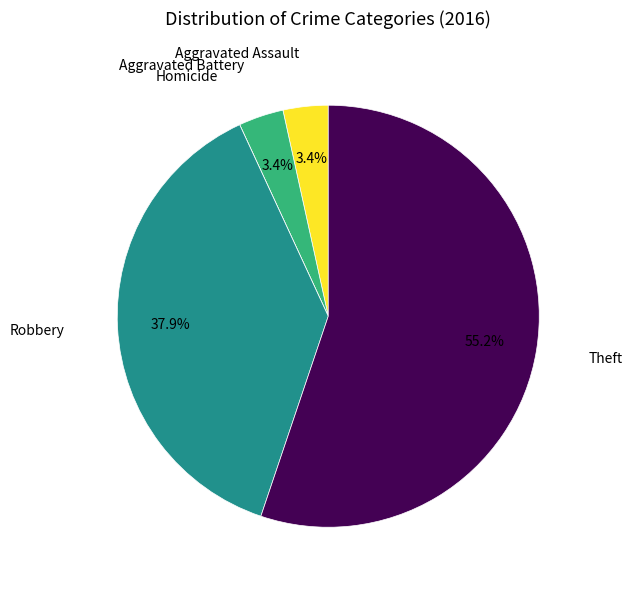

Does any single category account for the majority?

Yes